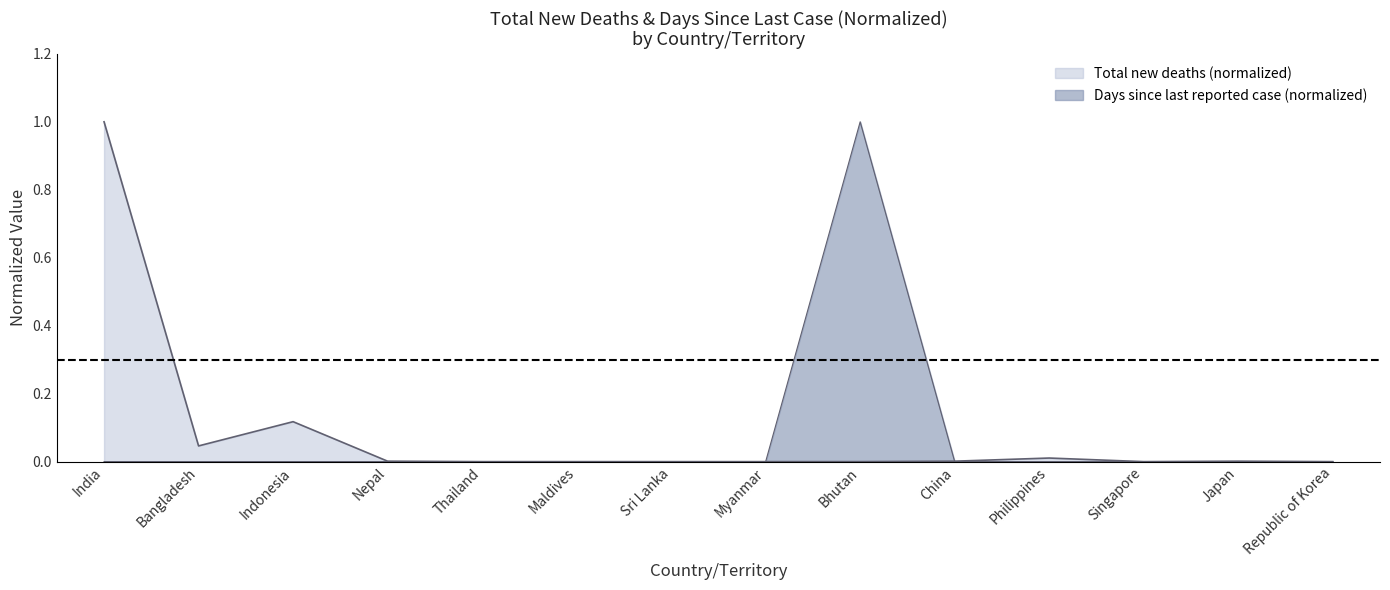

Is it true that Days since last reported case equals 0.0 at Japan?

True